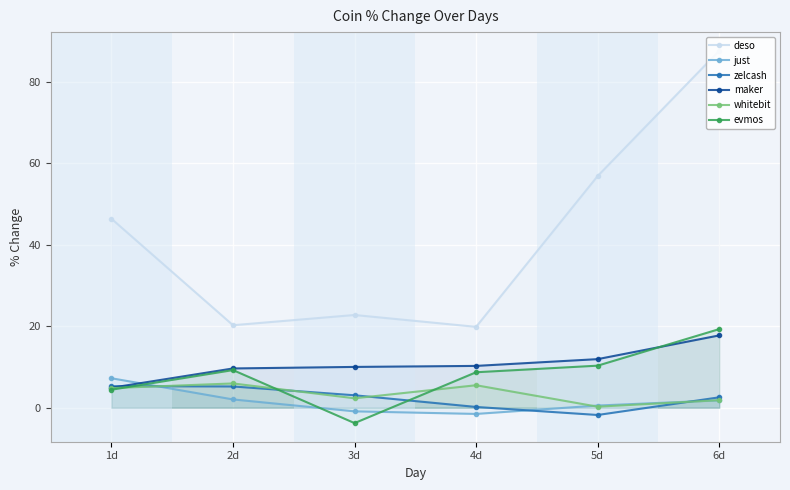

True or false: deso and evmos cross at least once.

False